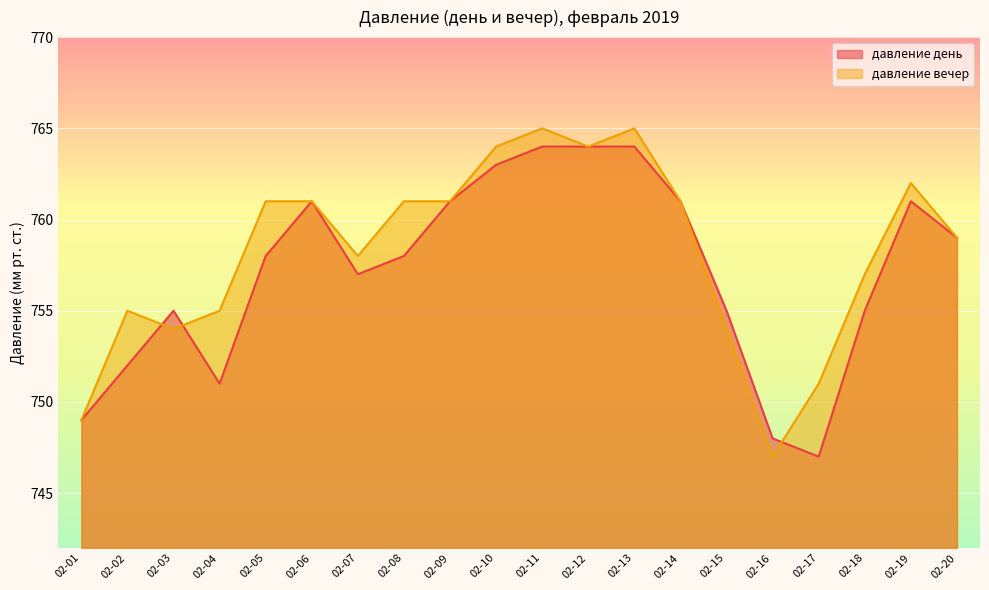

What is the difference between the давление день values at 02-10 and 02-11?

1